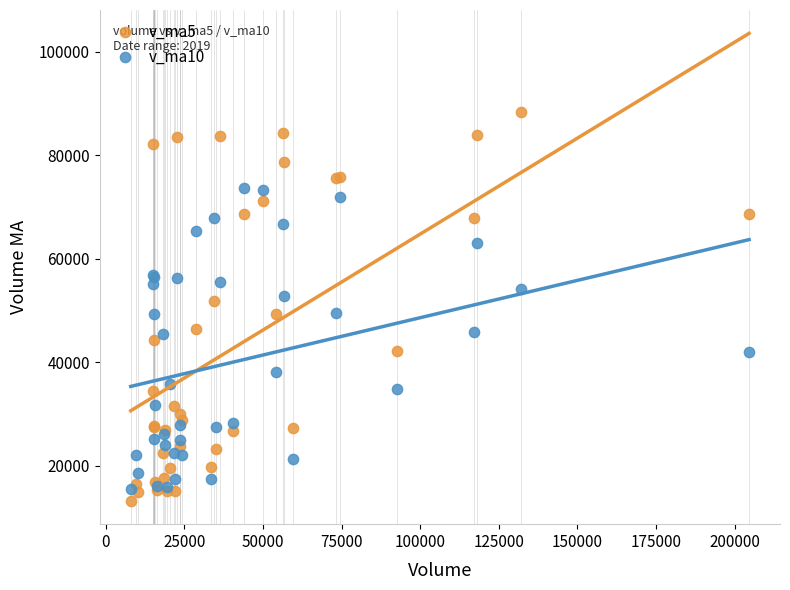

Which series contains the highest Y value?

v_ma5